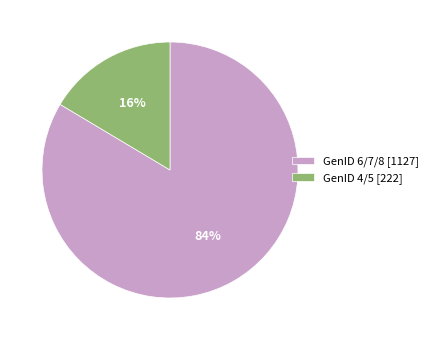

Is the sum of GenID 6/7/8 [1127] and GenID 4/5 [222] greater than half?

Yes